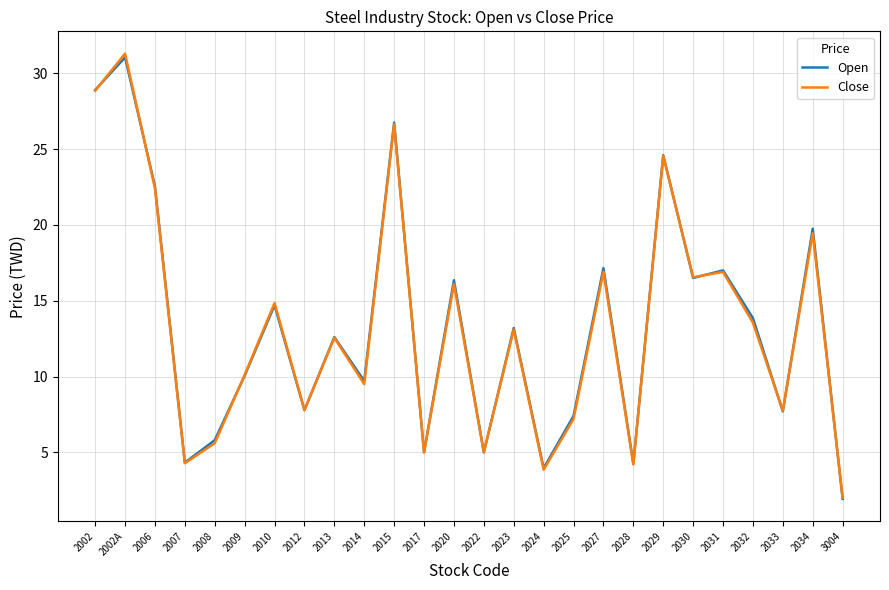

How many lines are shown in the chart?

2